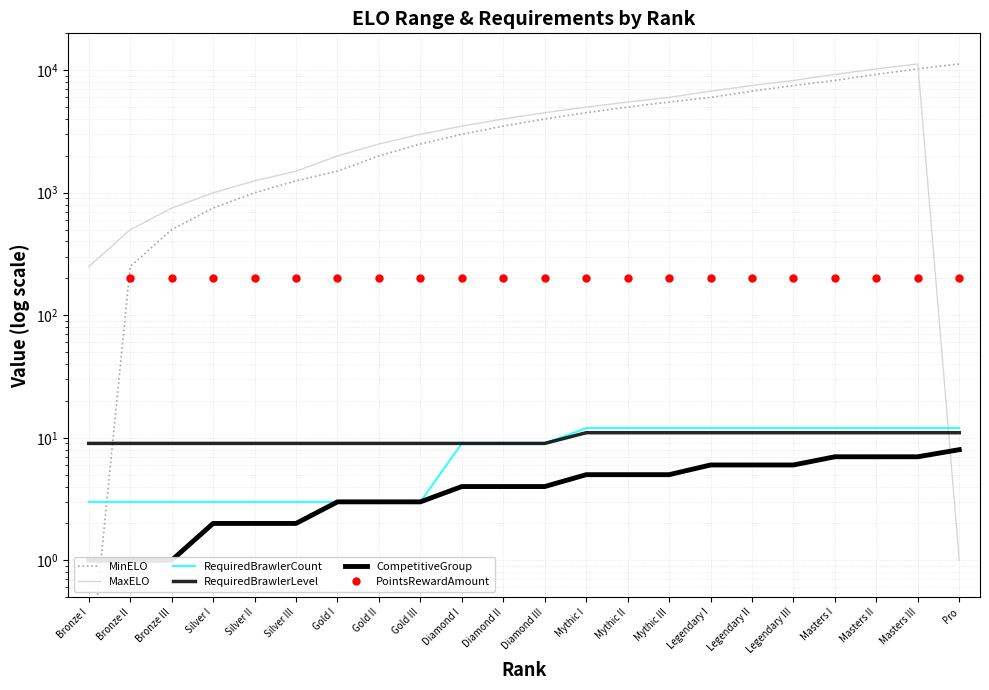

What is the total value across all series at Masters I?

17729.0